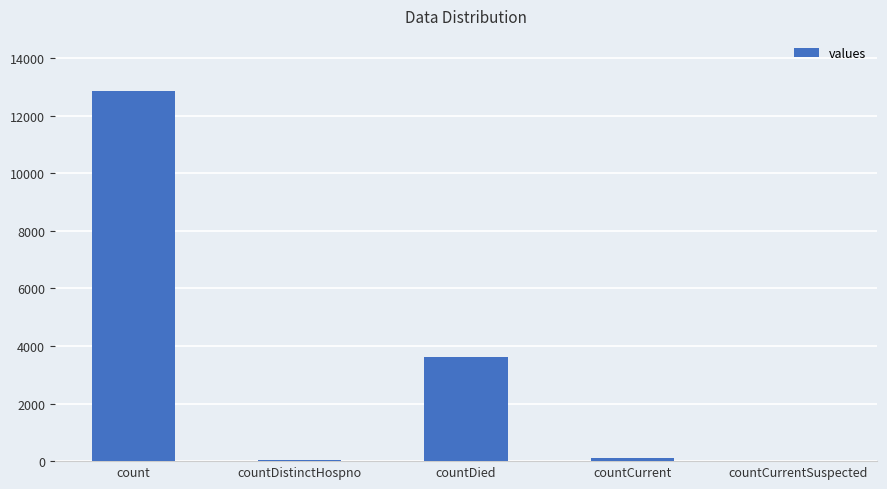

What is the change in value from countDistinctHospno to countDied?

+3555